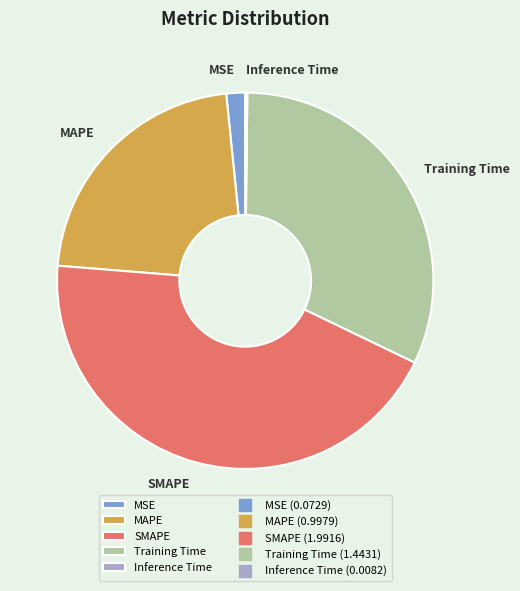

Between MSE and MAPE, which is larger?

MAPE